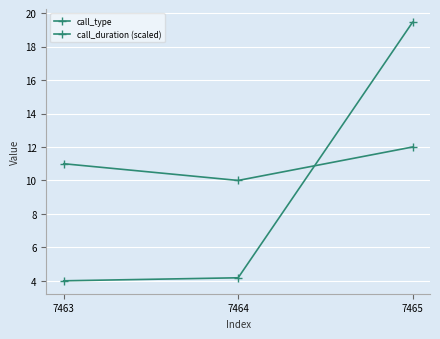

How many series are shown in this chart?

2